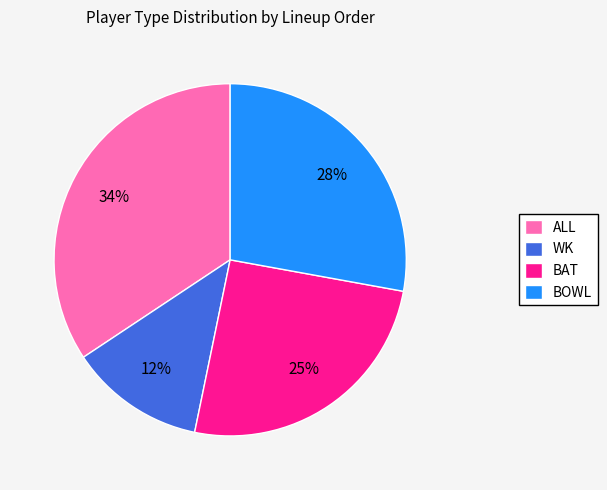

Is it true that BOWL is 19% of the pie?

False